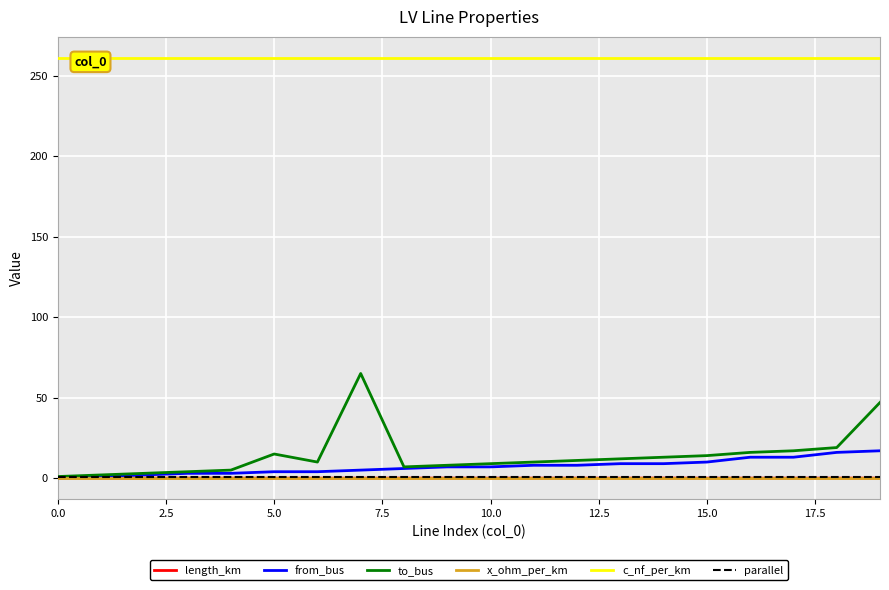

How many data points does each series have?

20